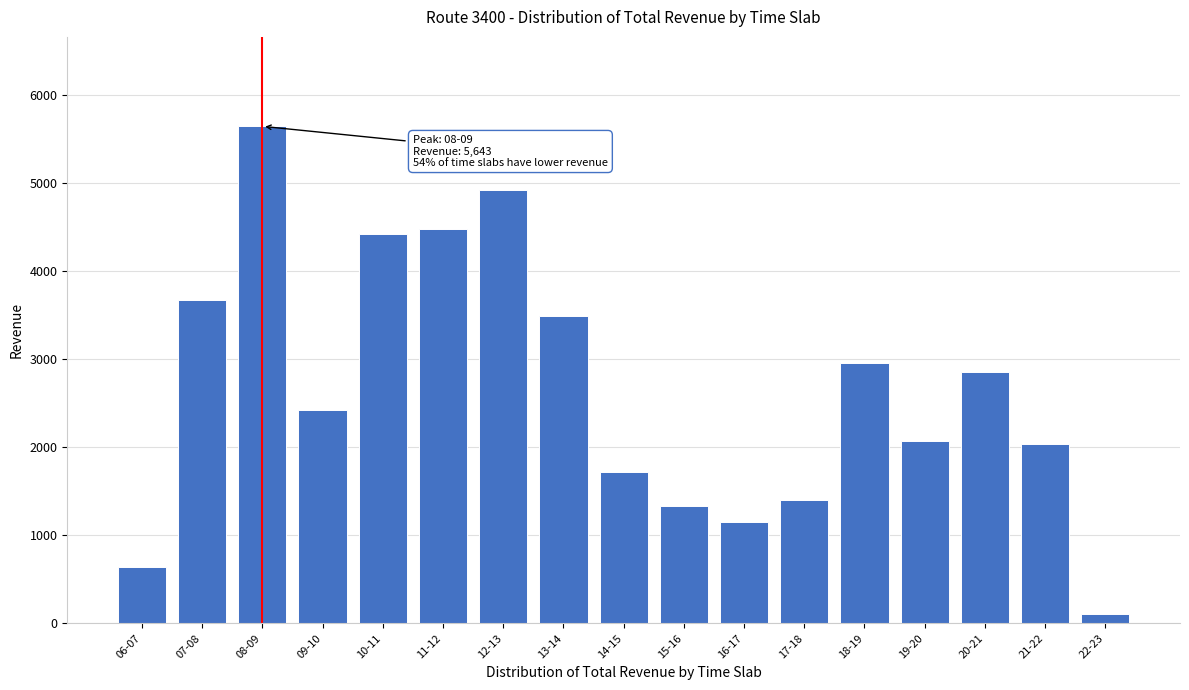

Reading left to right, what are all the values shown in this chart?

636	3675	5643	2420	4418	4475	4916	3487	1722	1333	1151	1404	2954	2070	2848	2032	102